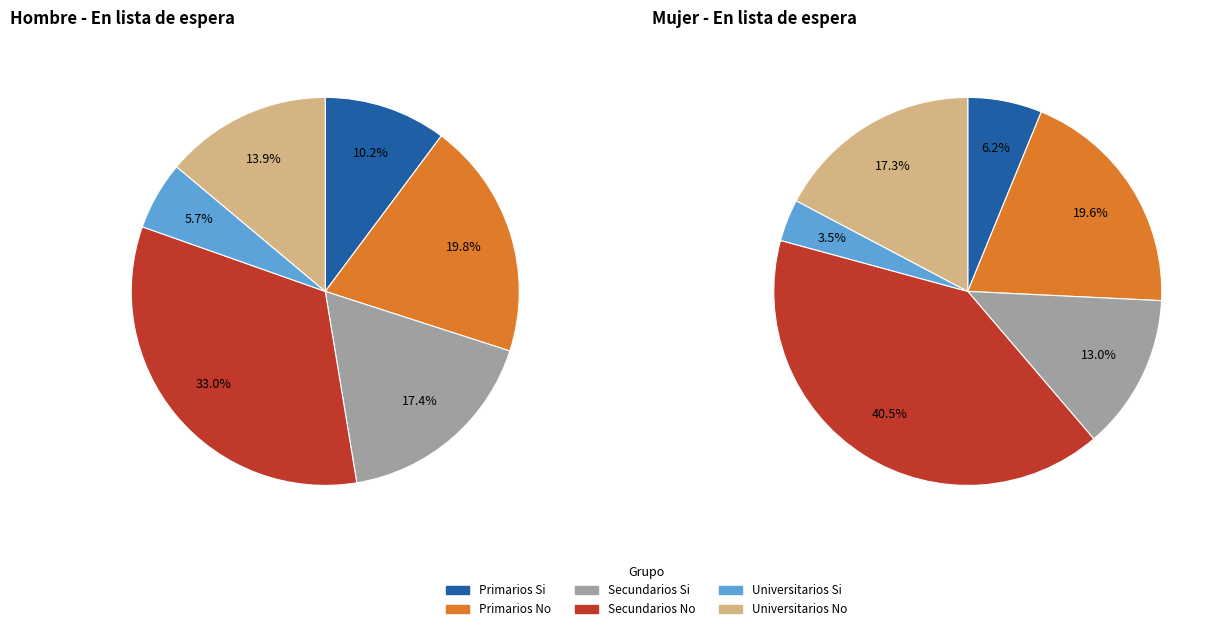

How many slices are in this pie chart?

6